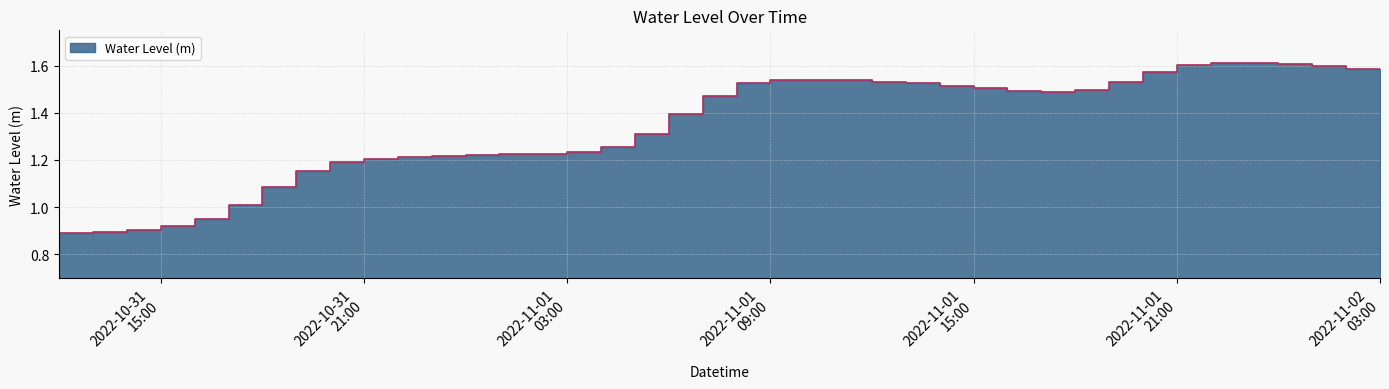

What is the sum of all values?

53.3